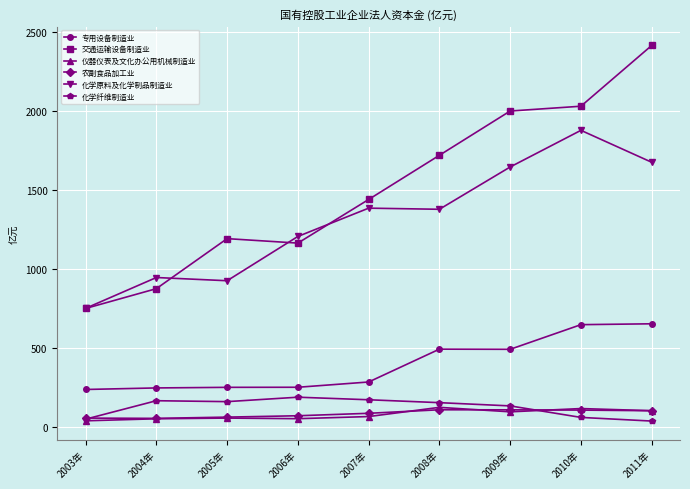

What is the smallest value displayed?

39.3